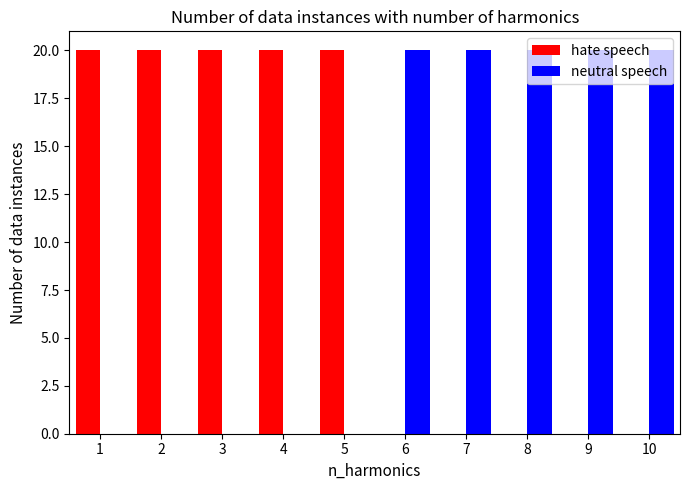

What is the sum of all hate speech values?

100